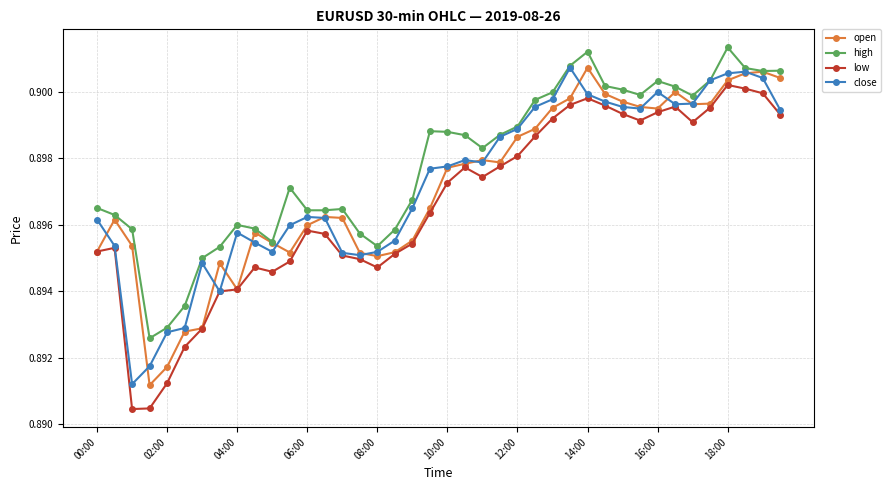

How many high values are between 0 and 1?

40